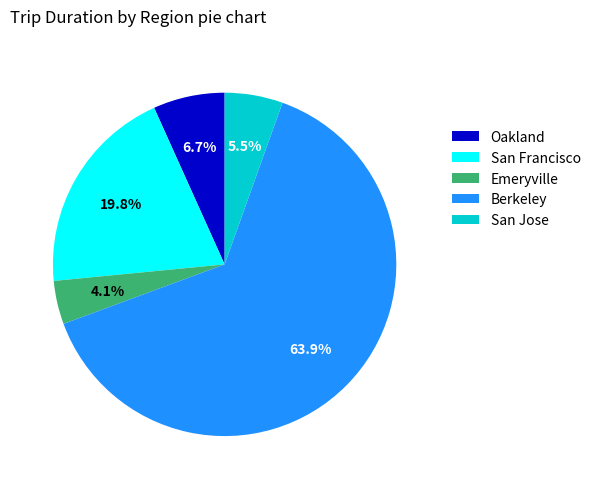

True or false: Oakland accounts for 21% of the total.

False